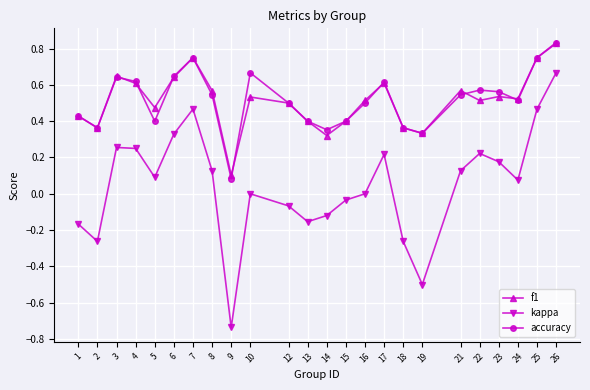

Which series changed the most between 9 and 21?

kappa